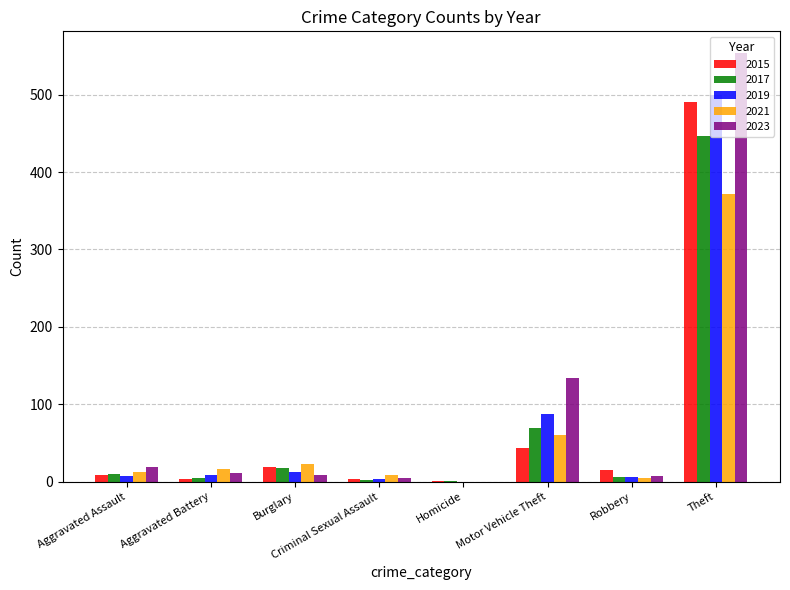

Which label corresponds to the largest value in the chart?

Theft